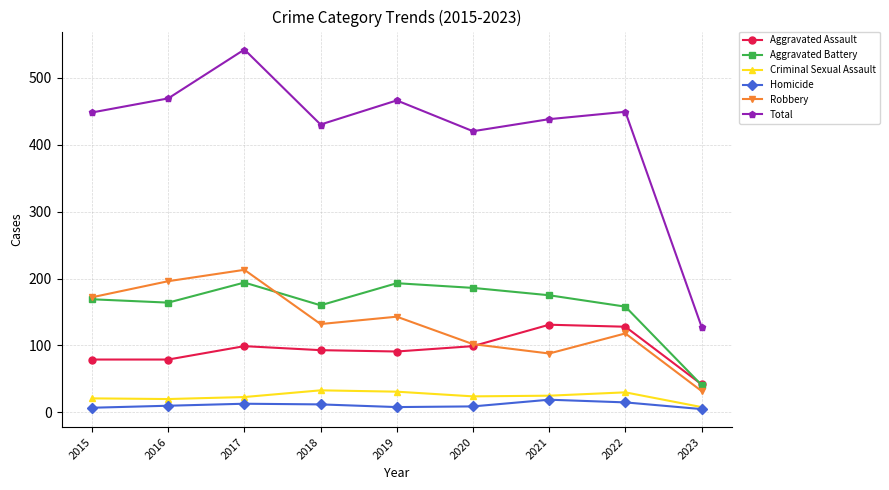

True or false: Criminal Sexual Assault and Robbery cross at least once.

False